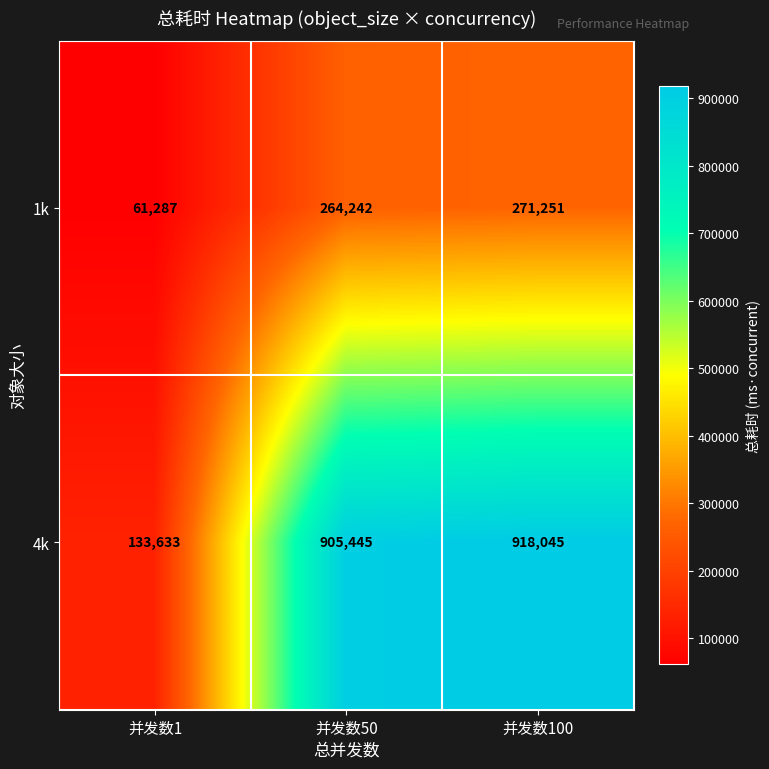

What is the sum of the 1k values at 并发数50 and 并发数100?

535493